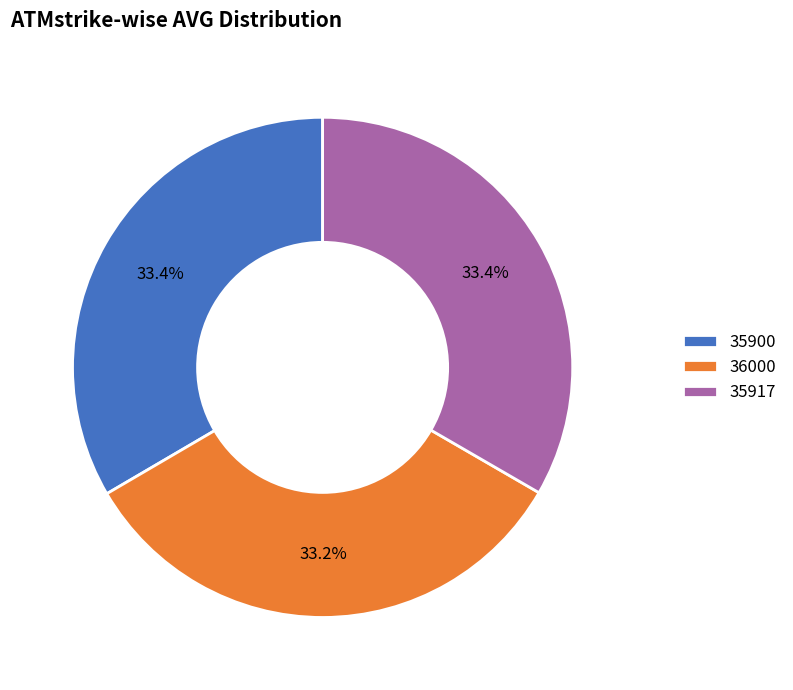

What is the ratio of the value at 35900 to the value at 35917?

1.0